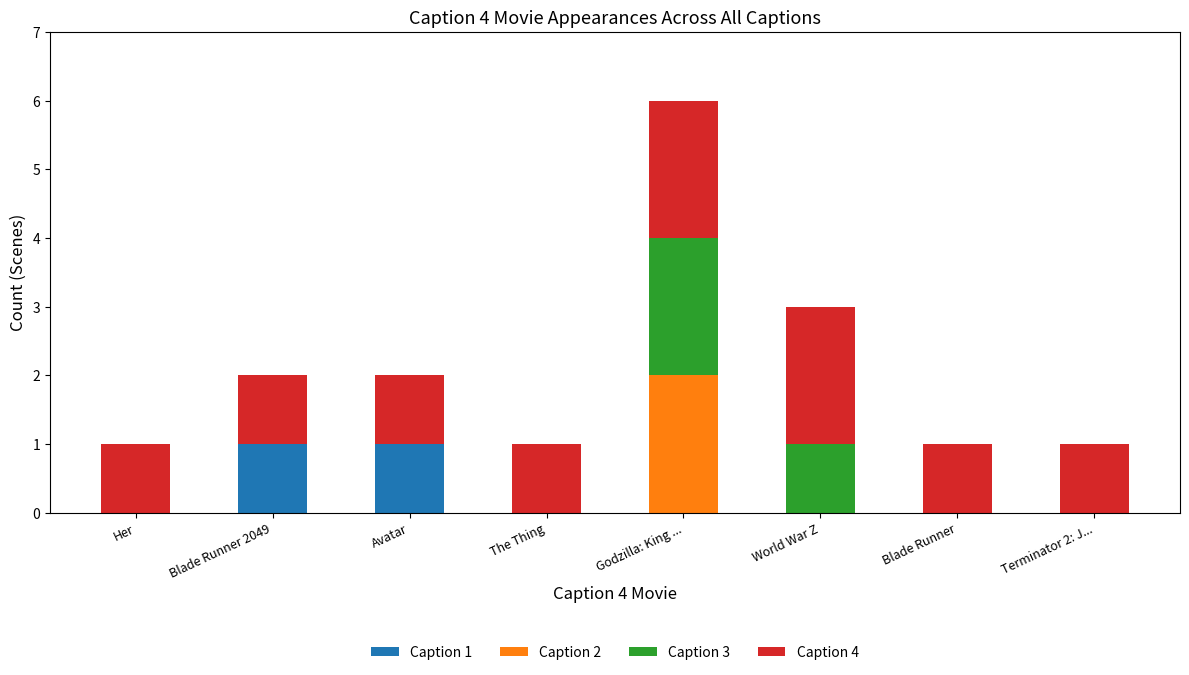

What is the total value across all series at Blade Runner?

1